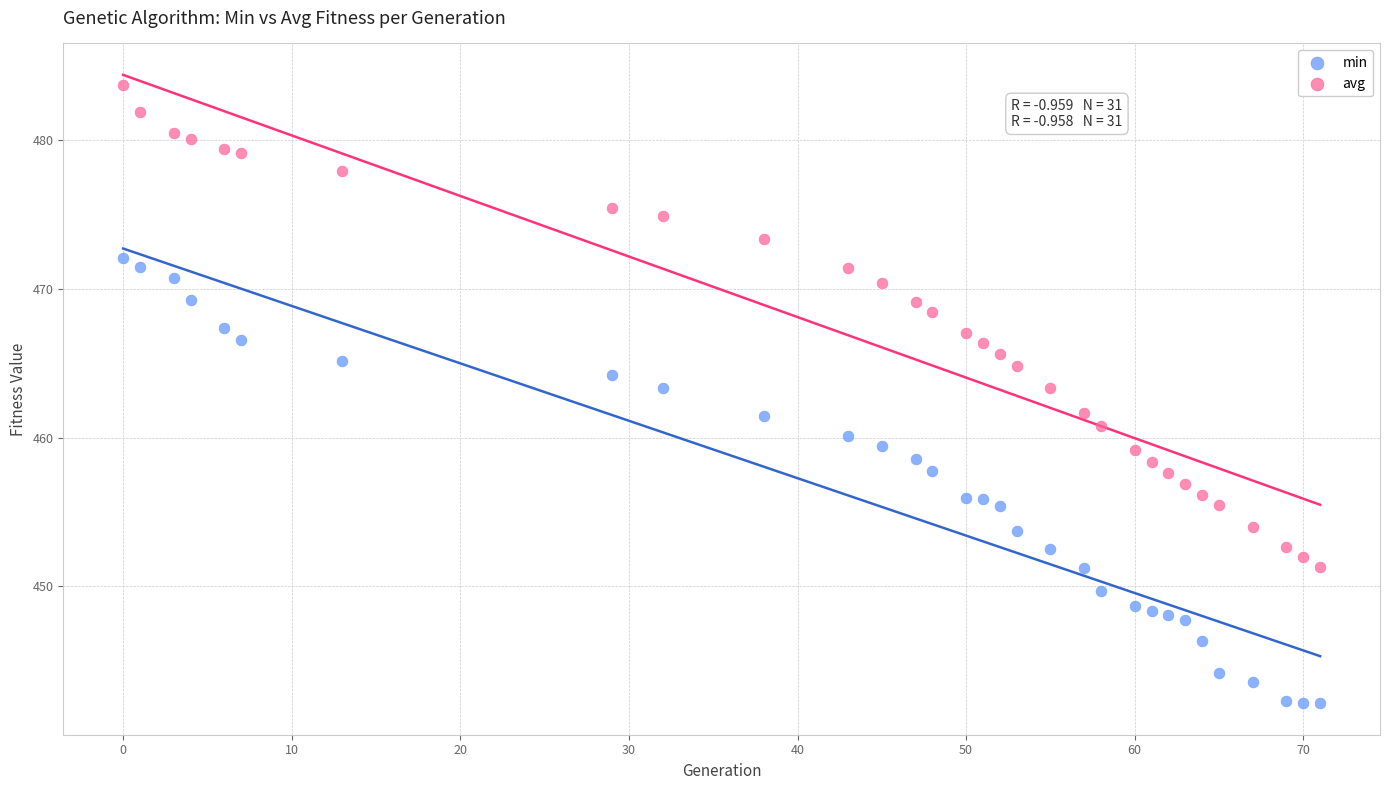

What is the X range (max minus min) for the scatter plot?

71.0